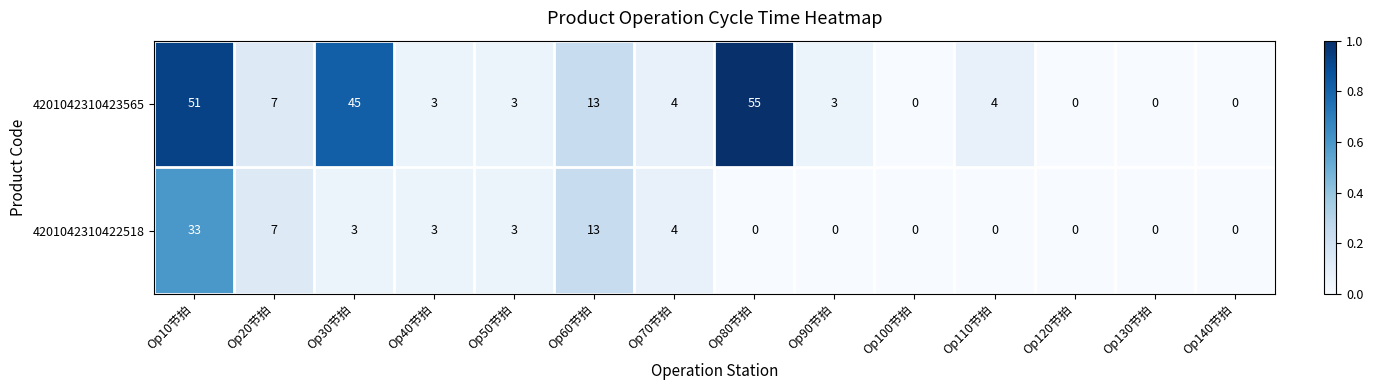

Between Op110节拍 and Op130节拍, which series saw the biggest shift?

4201042310423565